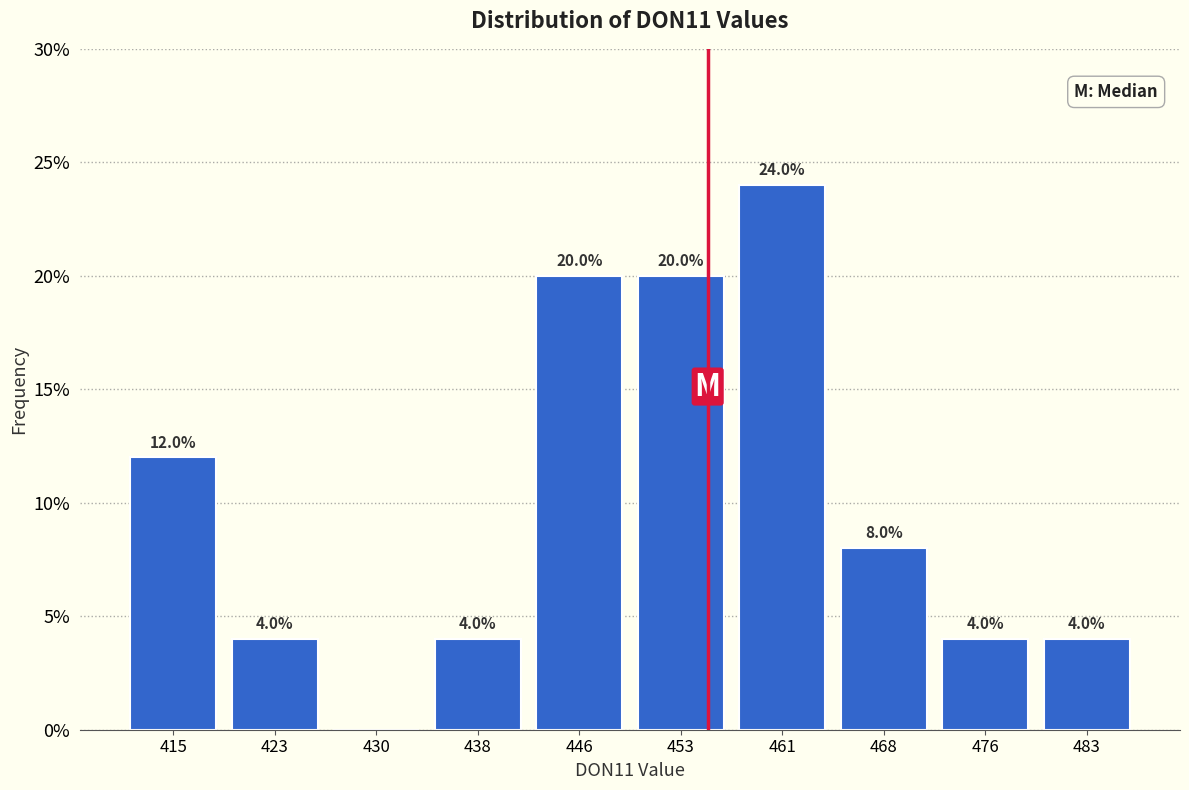

Reading left to right, extract all data points from this chart.

415=12	423=4	430=0	438=4	446=20	453=20	461=24	468=8	476=4	483=4